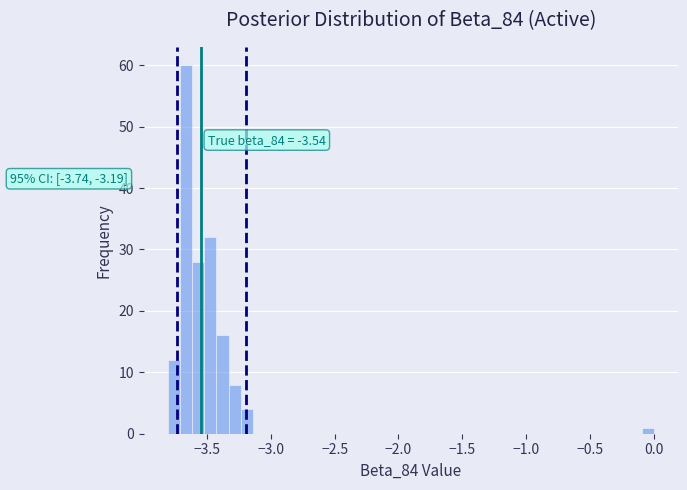

Around what value on the x-axis is the tallest bar? Give the approximate position of its centre, as read against the axis.

-3.65